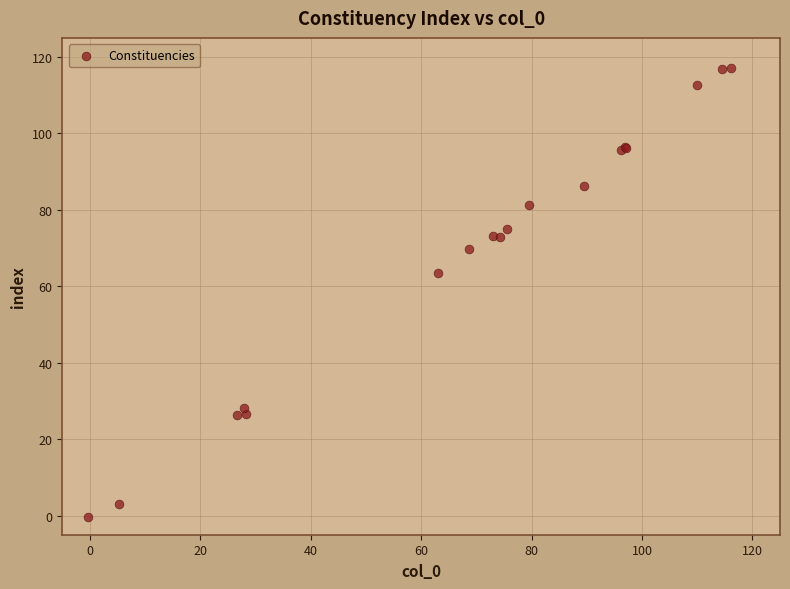

What Y value in the scatter plot is closest to 58?

63.5